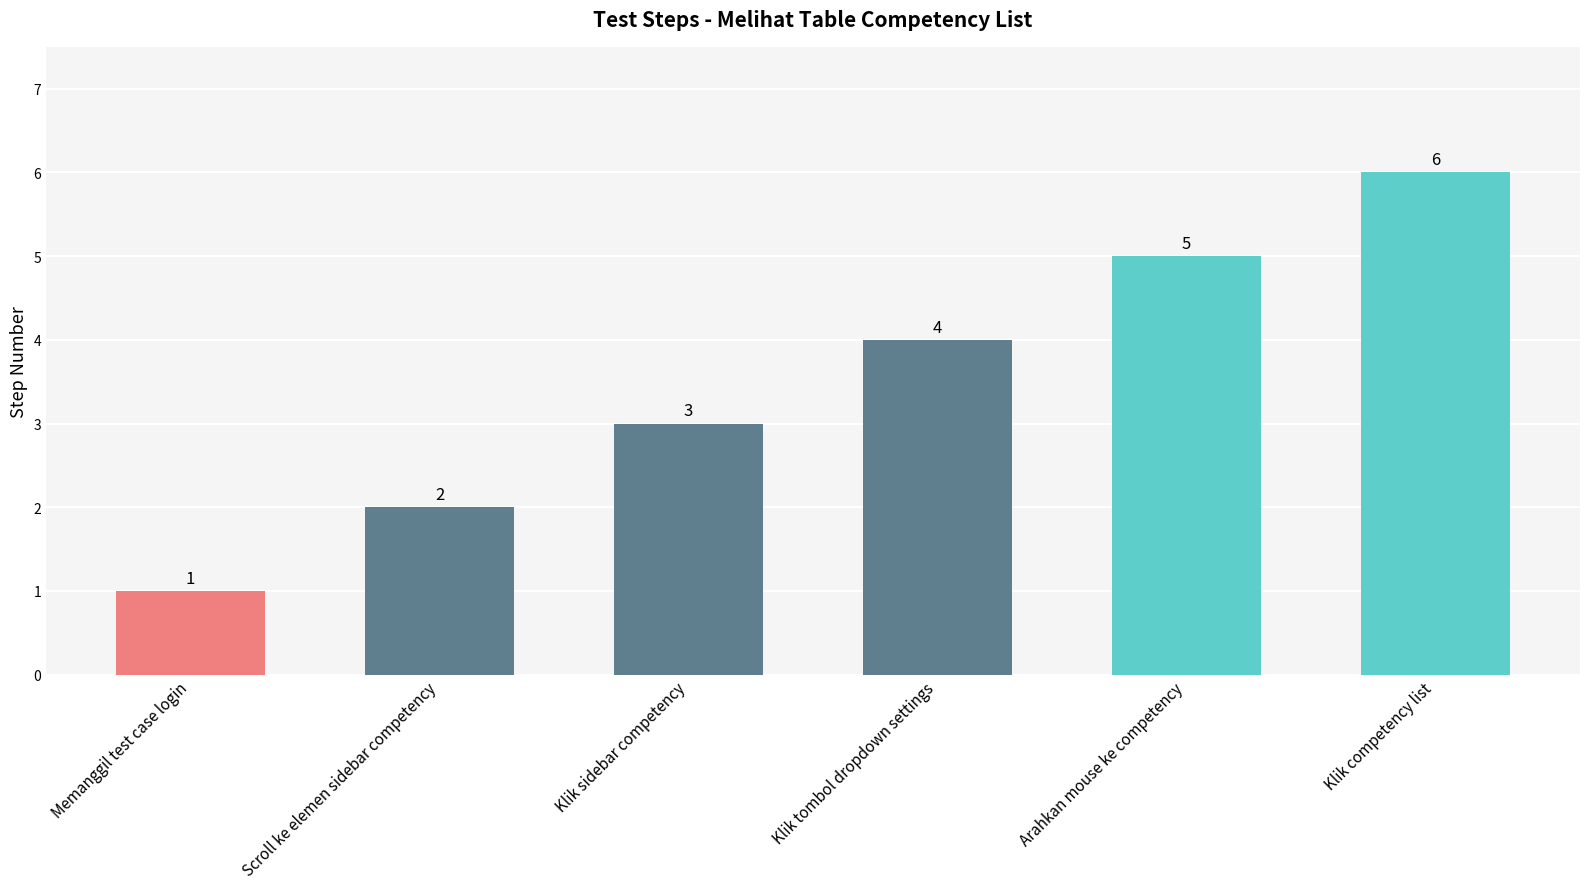

The value at Memanggil test case login is 0. True or false?

False